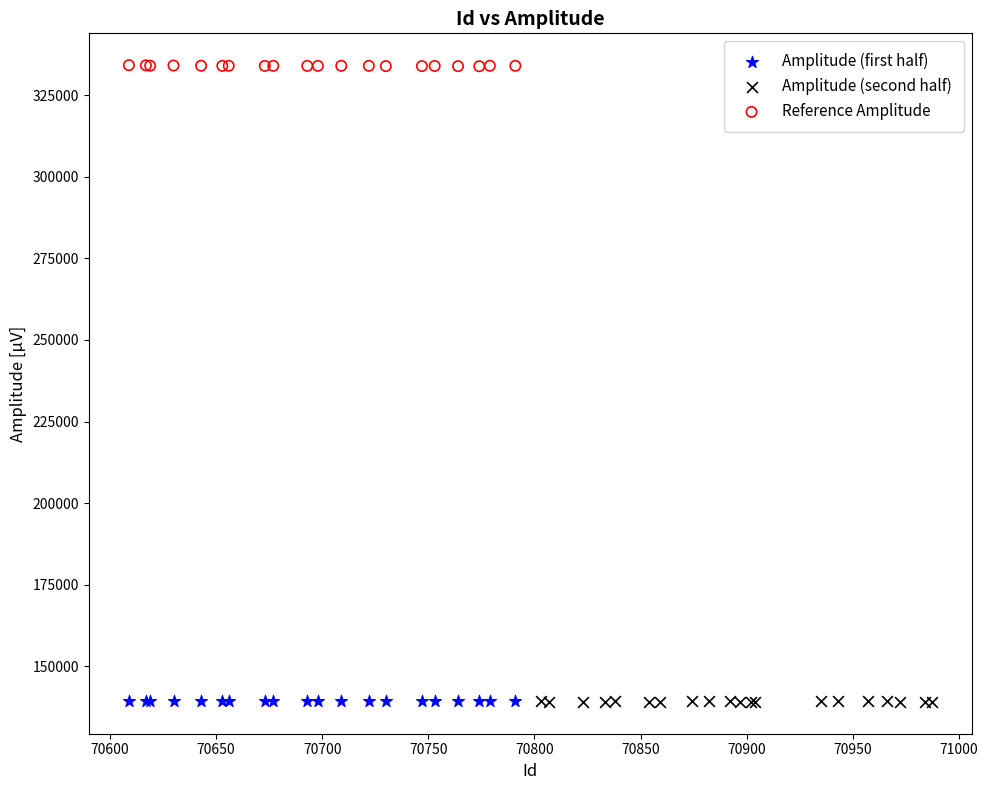

Which series contains the highest Y value?

Reference Amplitude